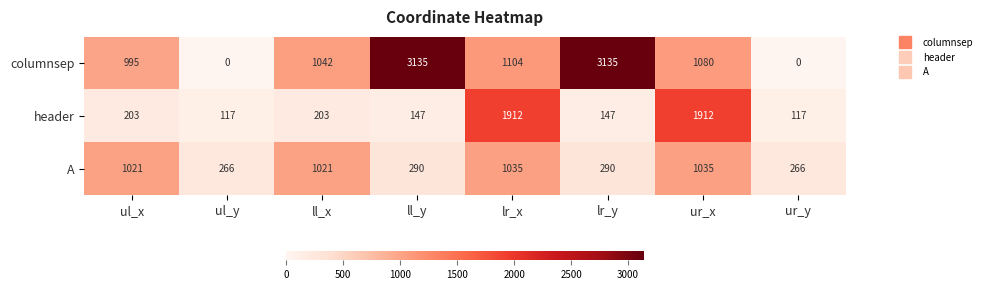

What is the difference between the highest and lowest values at lr_y?

2988